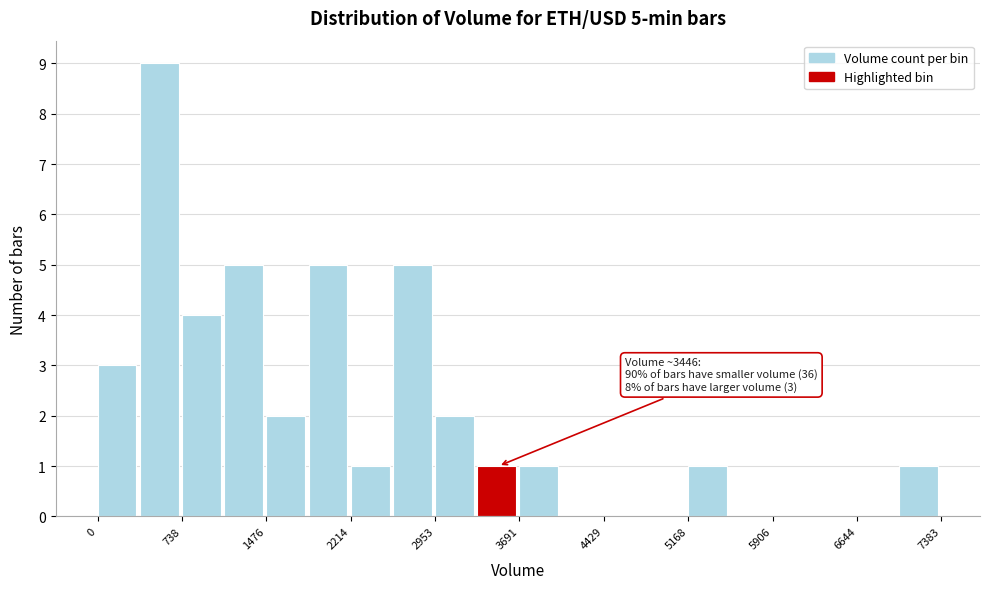

Around what value on the x-axis is the tallest bar? Give the approximate position of its centre, as read against the axis.

500